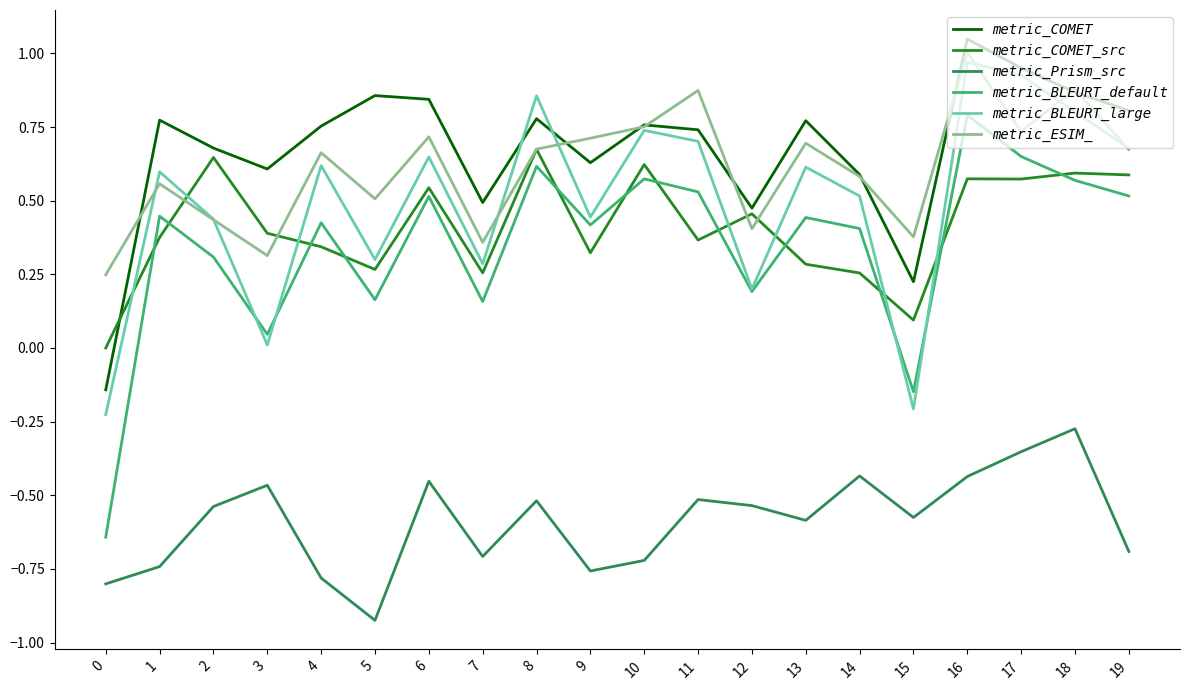

At which label does metric_BLEURT_large first exceed 0?

1